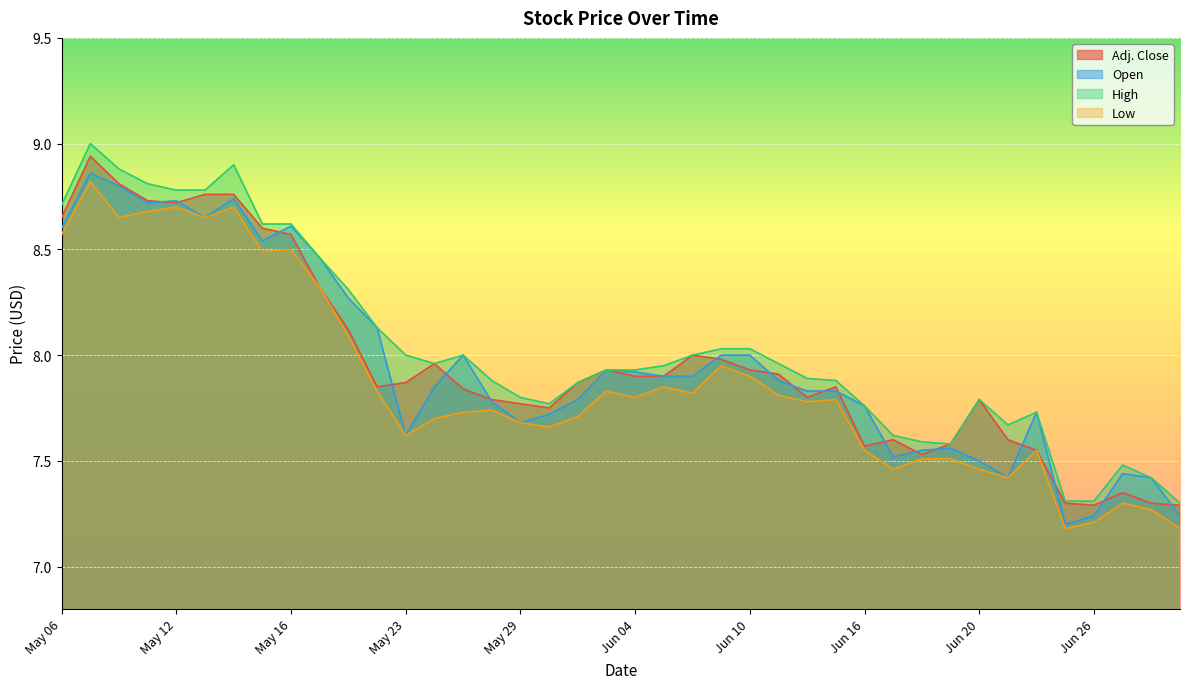

How many categories are shown in the chart?

40